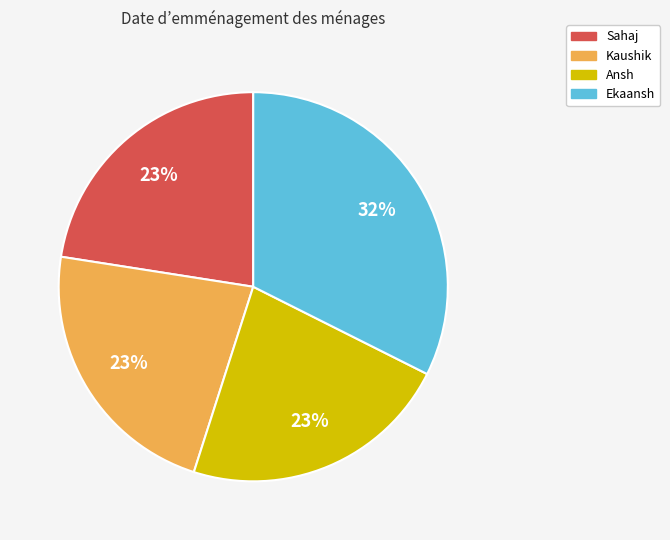

True or false: Sahaj accounts for 23% of the total.

True